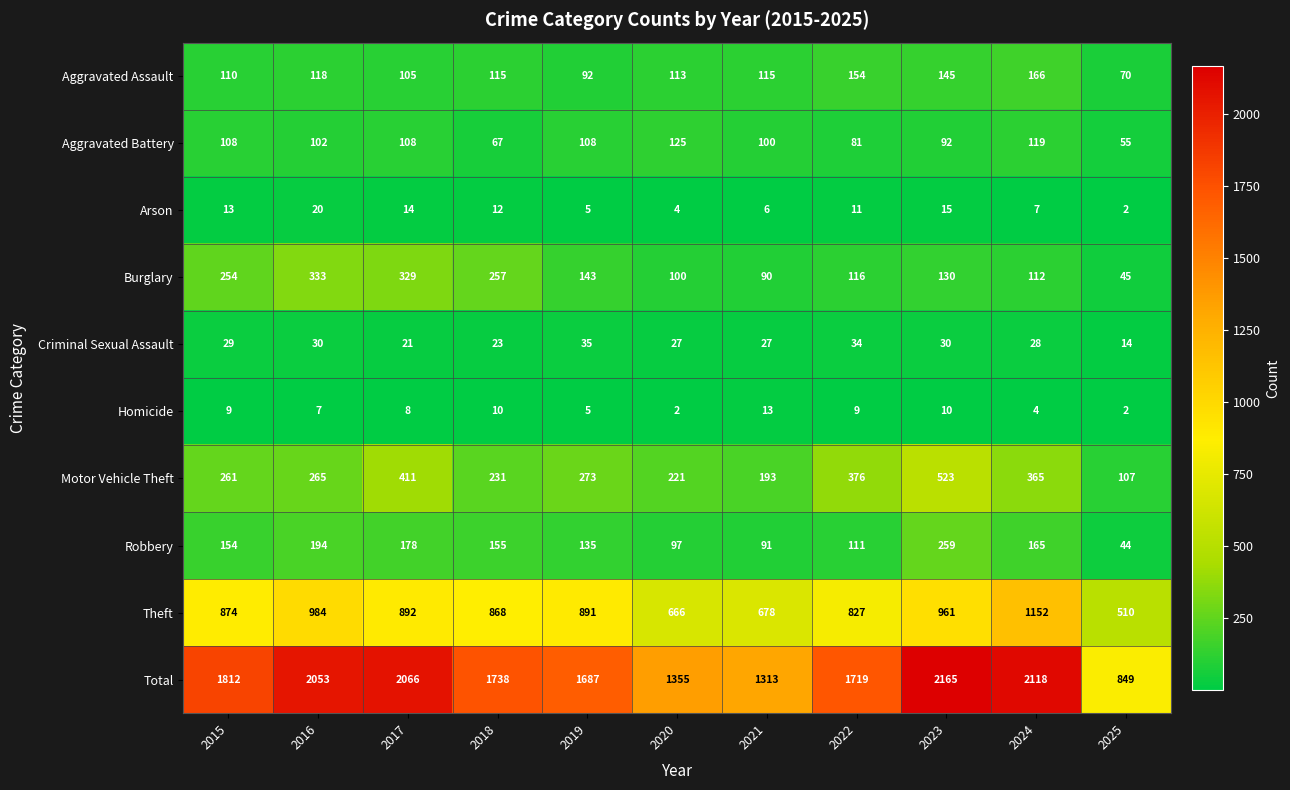

At which category is the sum across all series the highest?

2023